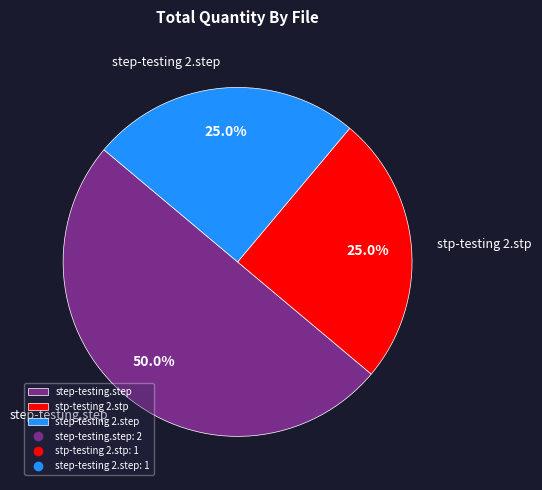

To the nearest percent, what percentage of the pie is step-testing.step?

50%